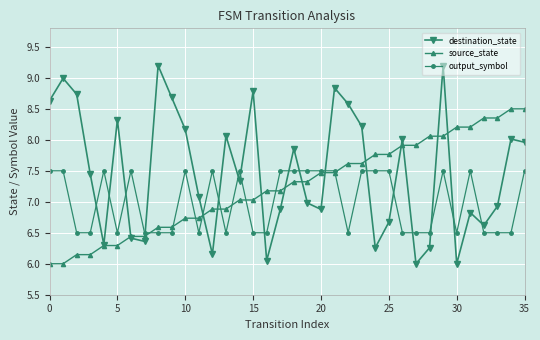

At how many categories does at least one series exceed 7?

35